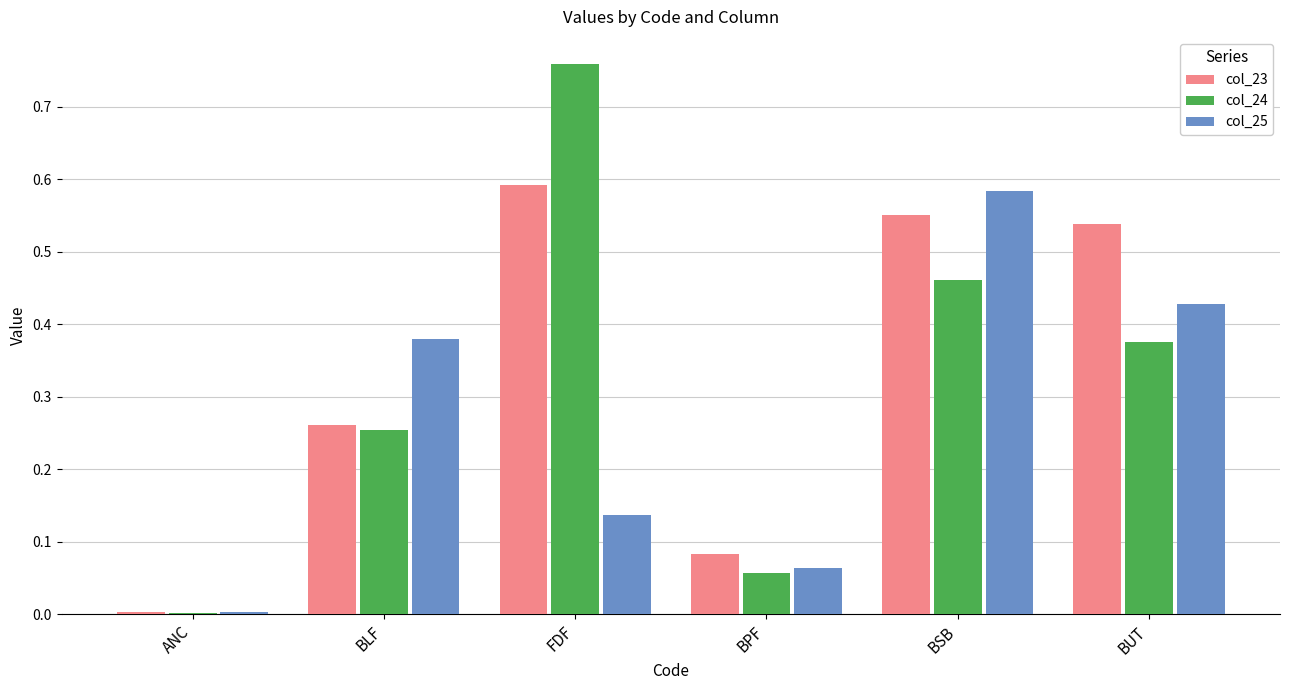

Is it true that col_25 equals 0.6 at BLF?

False